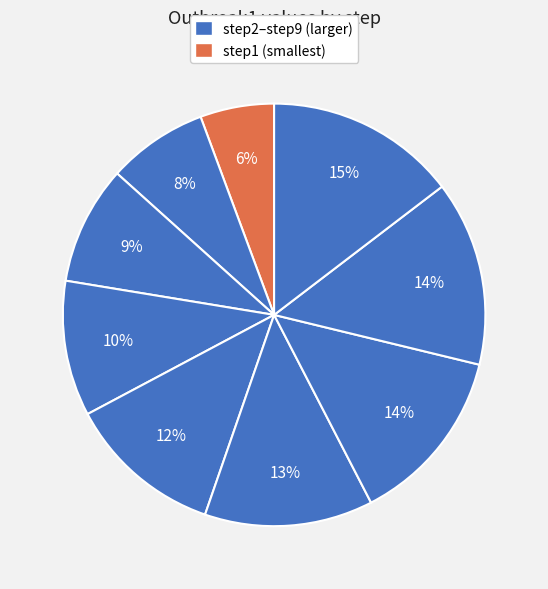

How many segments does this pie chart have?

9